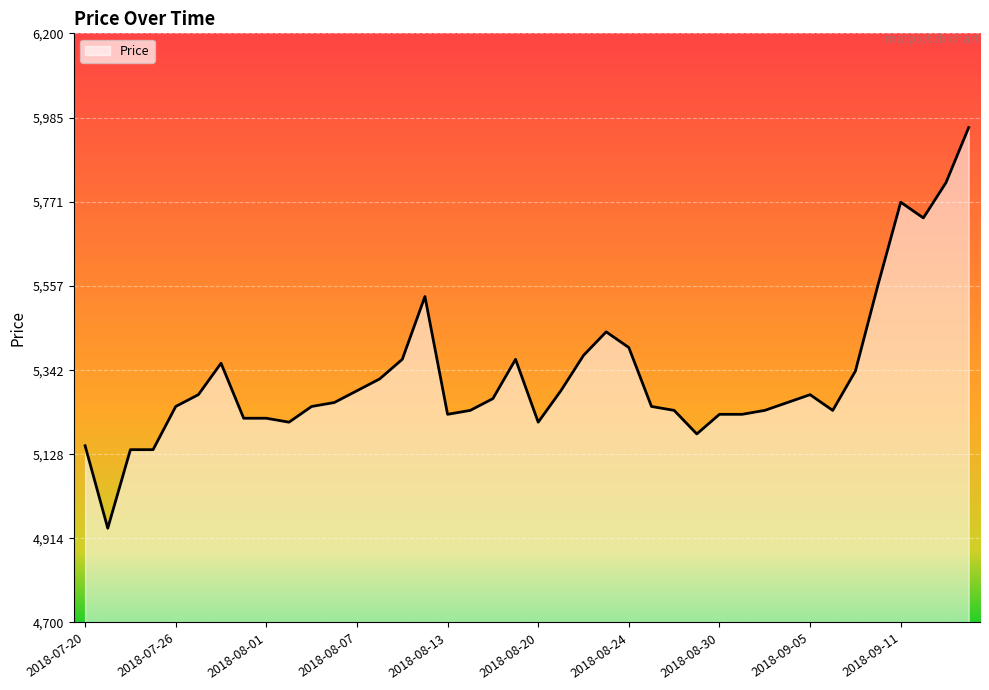

What is the greatest value displayed?

5960